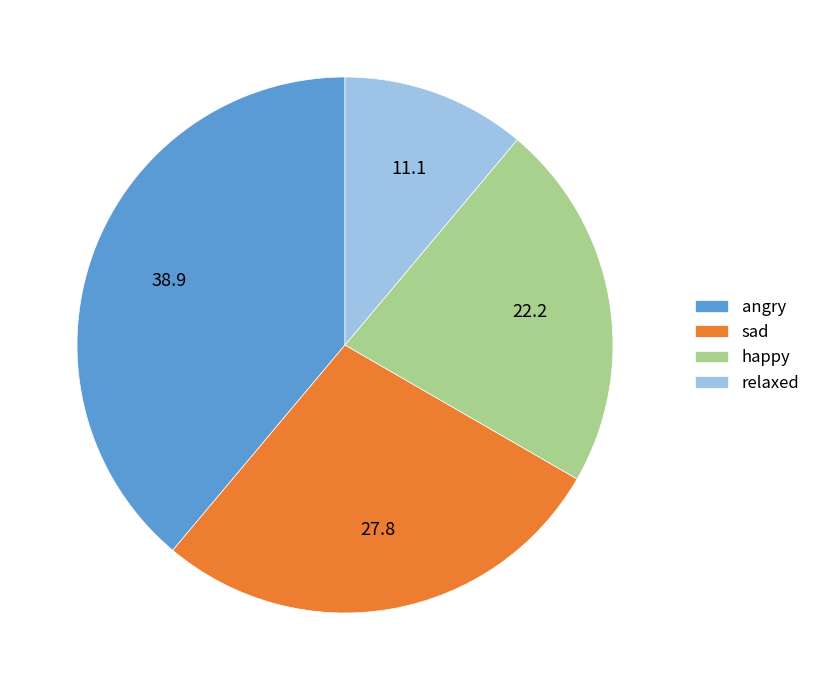

Between relaxed and happy, which is larger?

happy